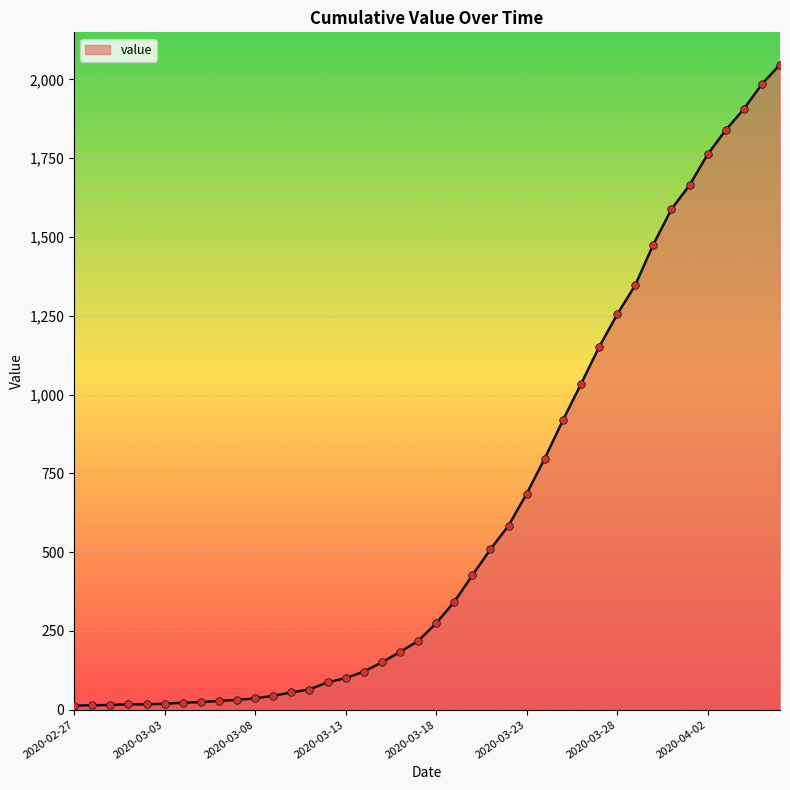

What is the difference between the maximum and minimum values?

2034